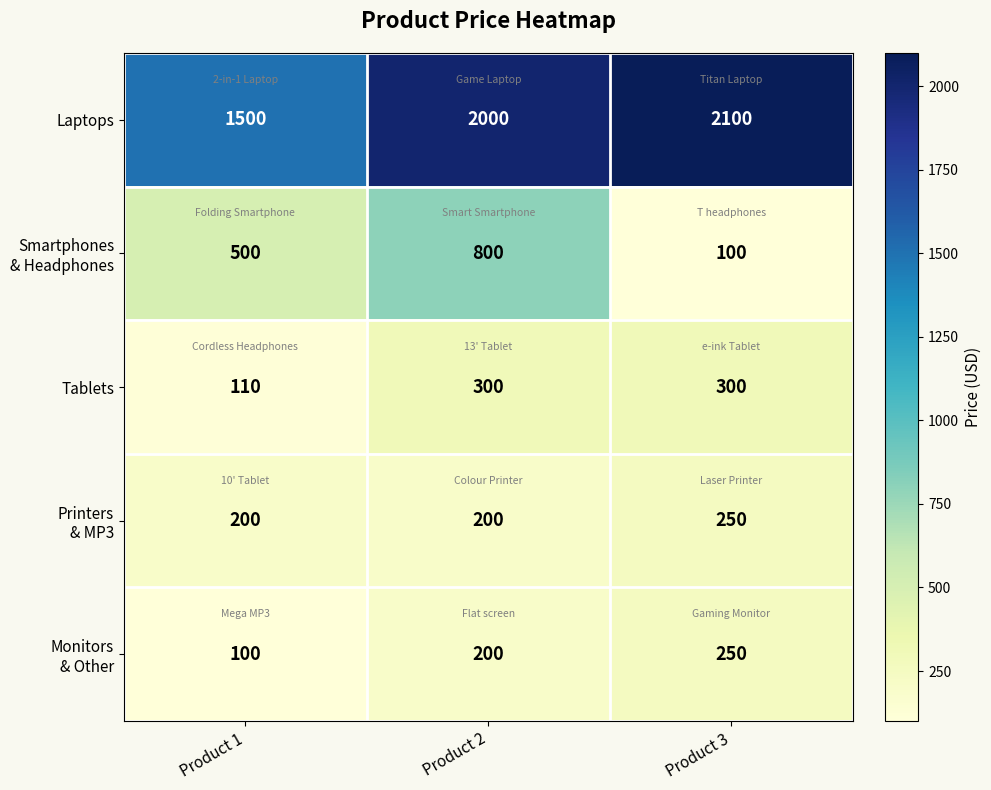

The value of Laptops at Product 1 is 929. True or false?

False